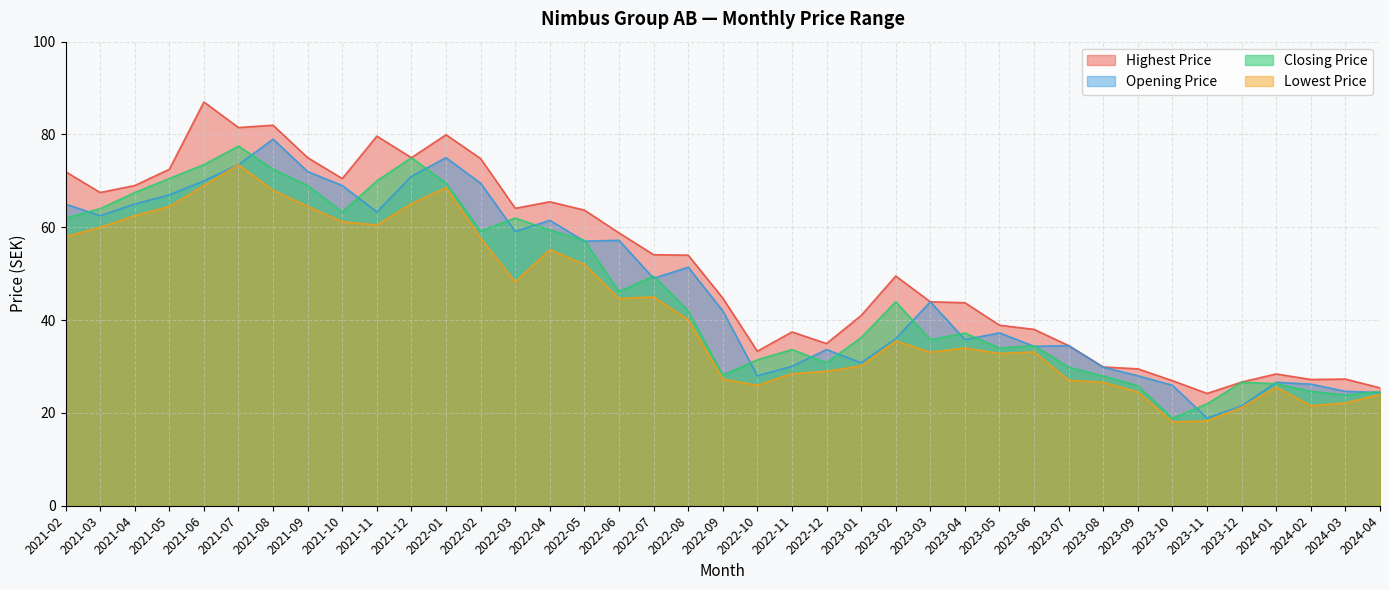

The value of Opening Price at 2022-10 is 28.0. True or false?

True